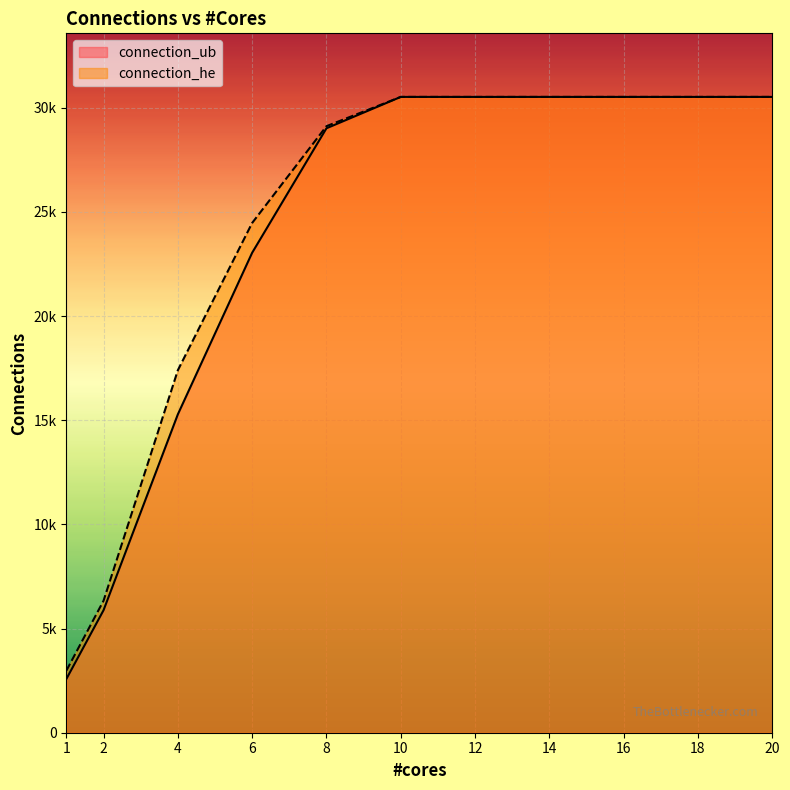

What is the difference between the second highest and minimum values in the connection_he series?

27541